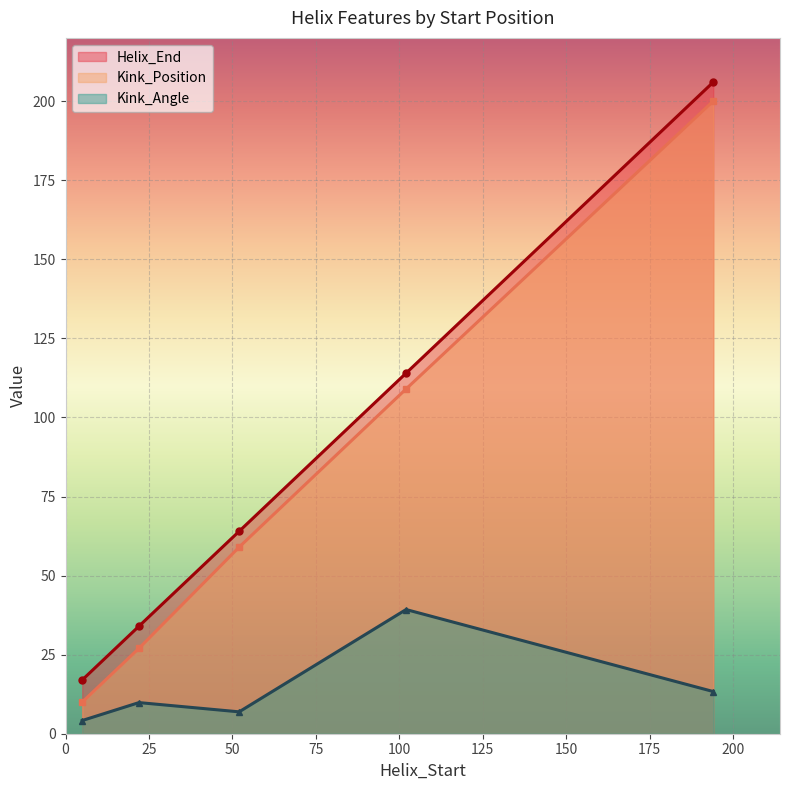

True or false: Kink_Angle and Kink_Position intersect in this chart.

False